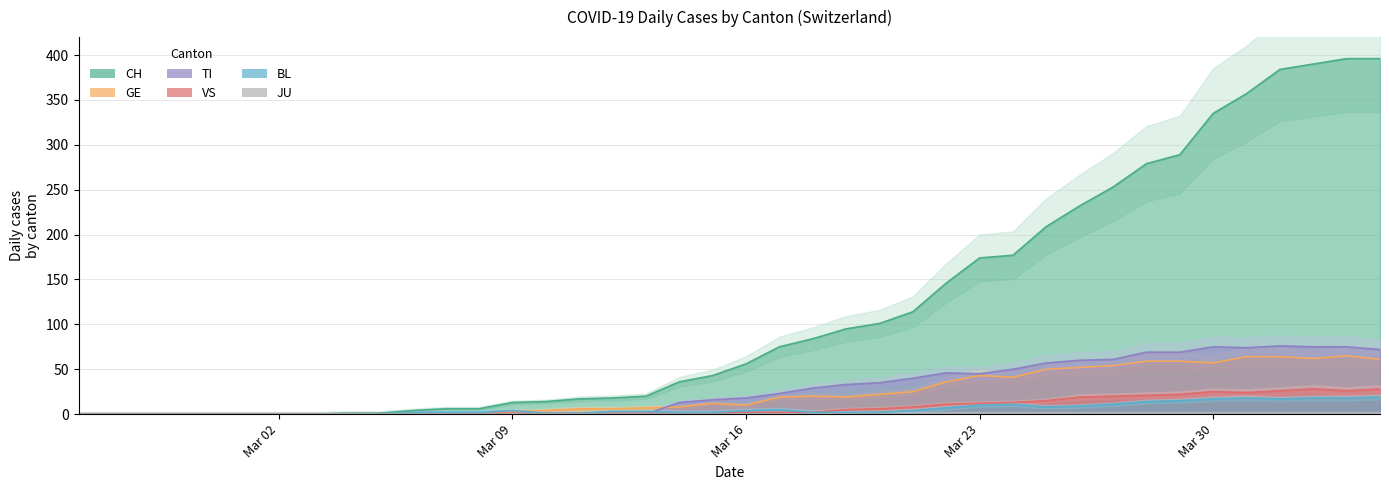

How many lines are shown in the chart?

5